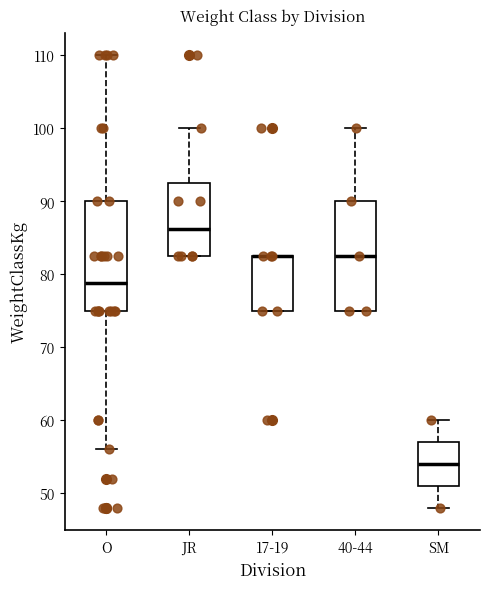

Where is the lower edge of the box for 17-19 on the y-axis? The values are not printed on the chart, so give them approximately, as read against the axis.

75